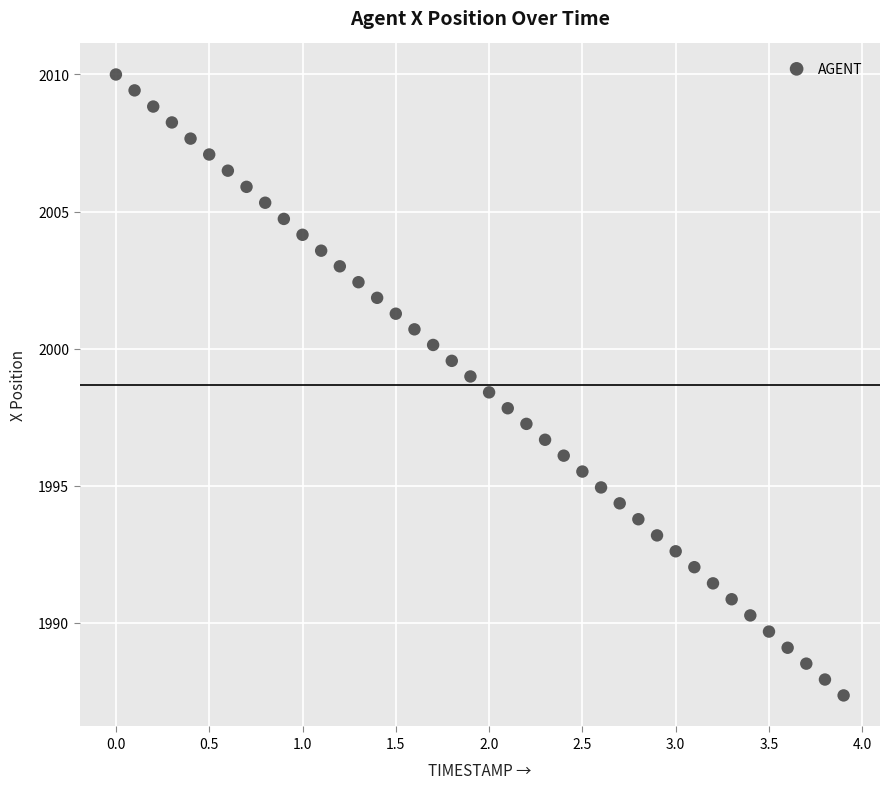

What is the range of X values (max minus min)?

3.9